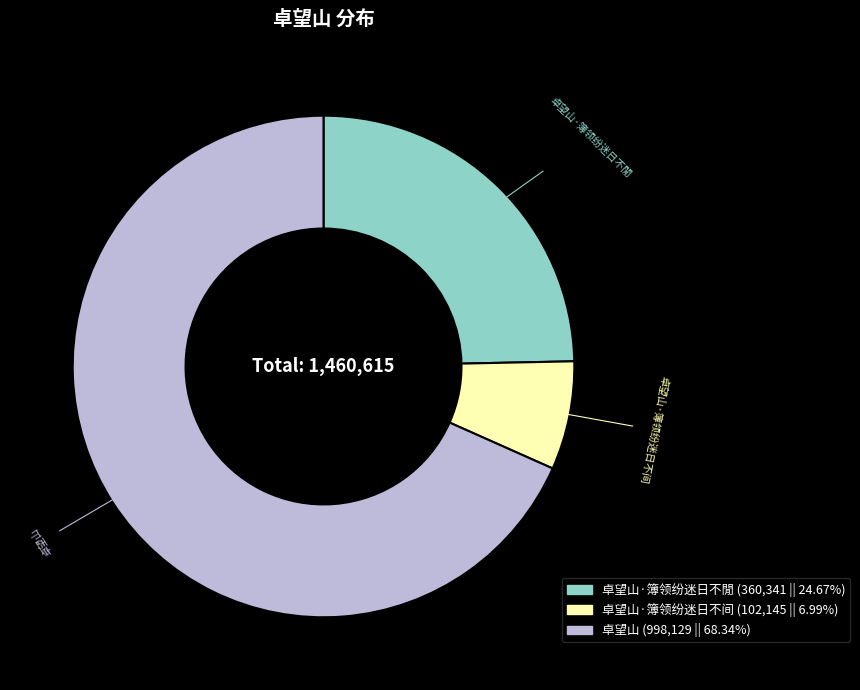

Is there any slice that represents more than half of the pie?

Yes